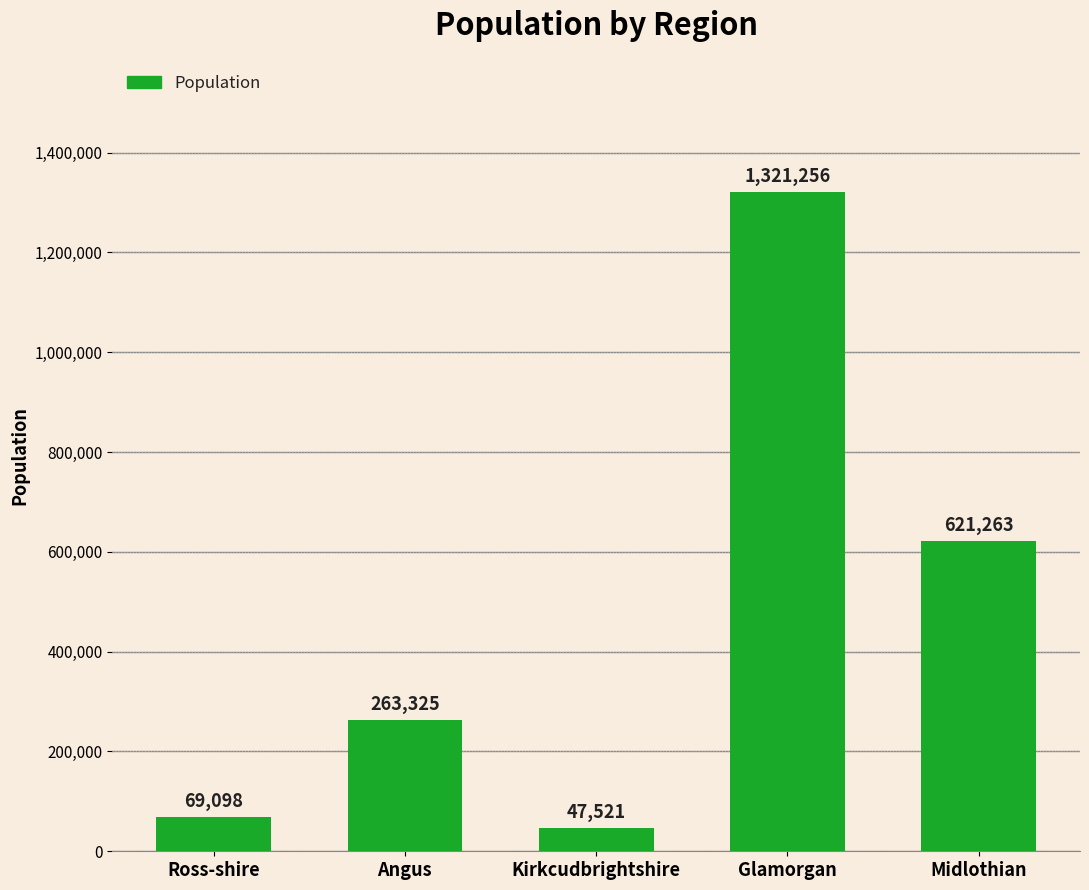

What is the greatest value displayed?

1321256